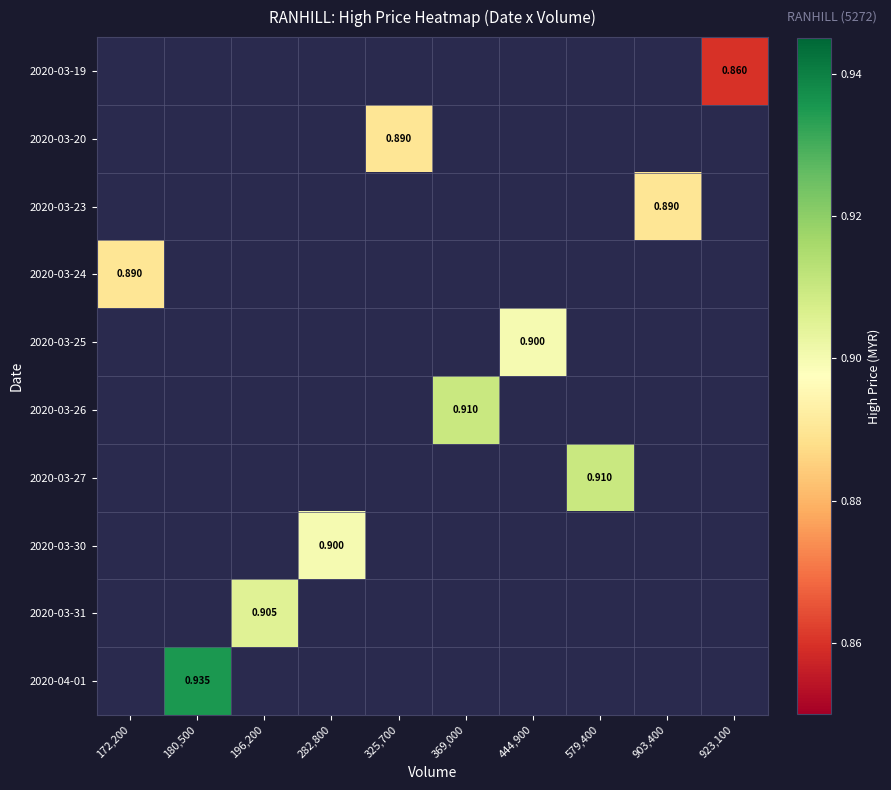

Rank the series at 180,500 from lowest to highest value.

2020-03-19, 2020-03-20, 2020-03-23, 2020-03-24, 2020-03-25, 2020-03-26, 2020-03-27, 2020-03-30, 2020-03-31, 2020-04-01